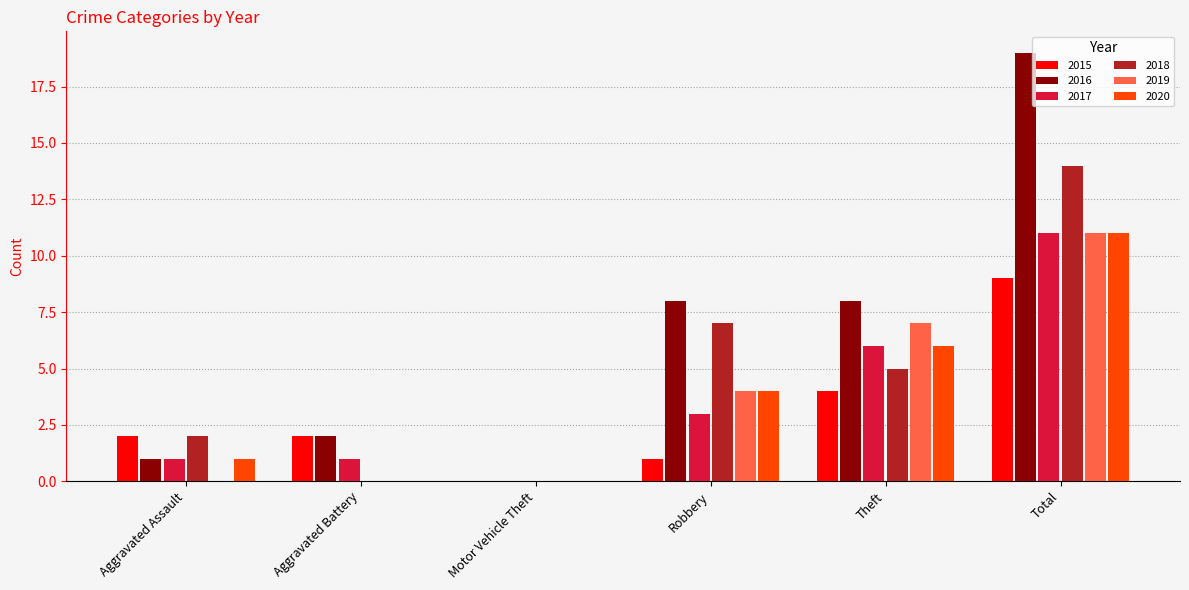

At which label does 2017 reach its peak?

Total